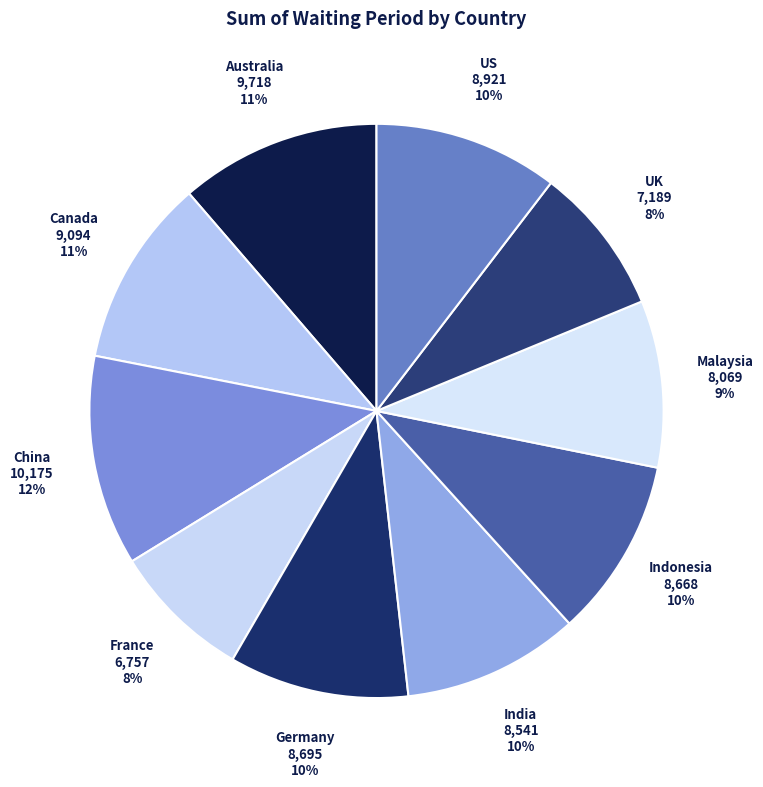

Does any single category account for the majority?

No